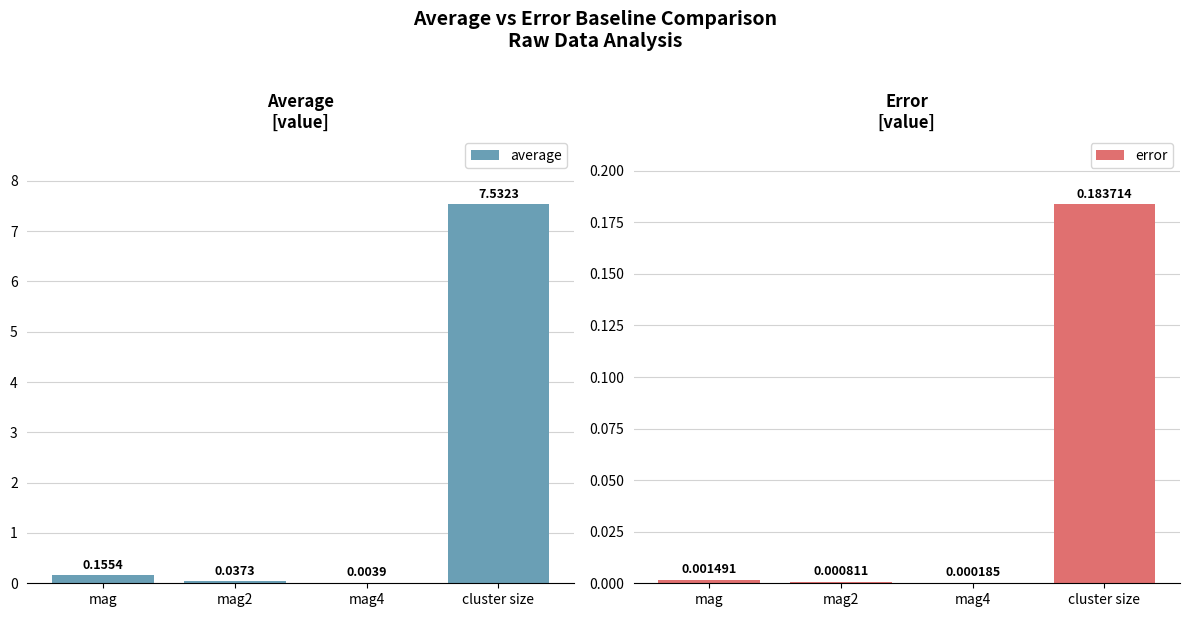

What is the label of the 3rd bar from the left?

mag4